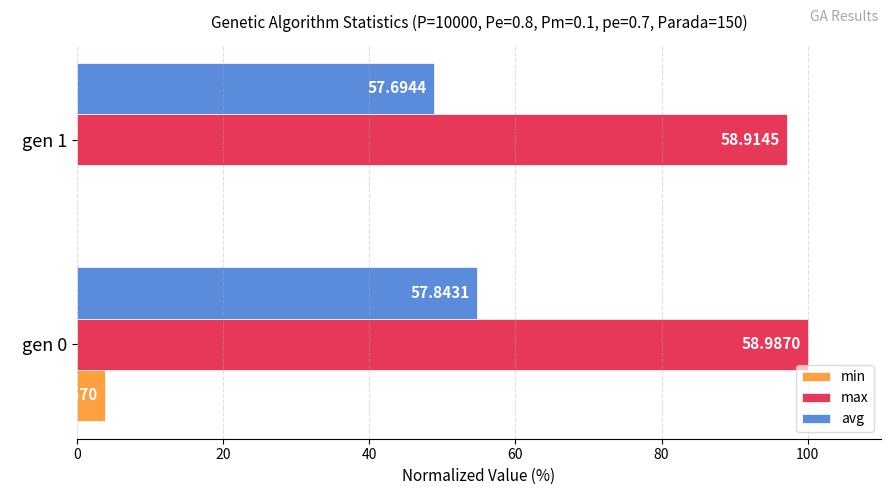

What are all the series names shown in the legend?

min, max, avg